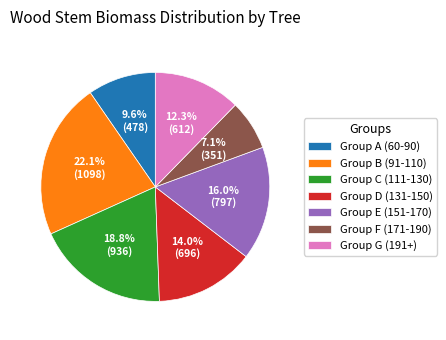

Is there any slice that represents more than half of the pie?

No